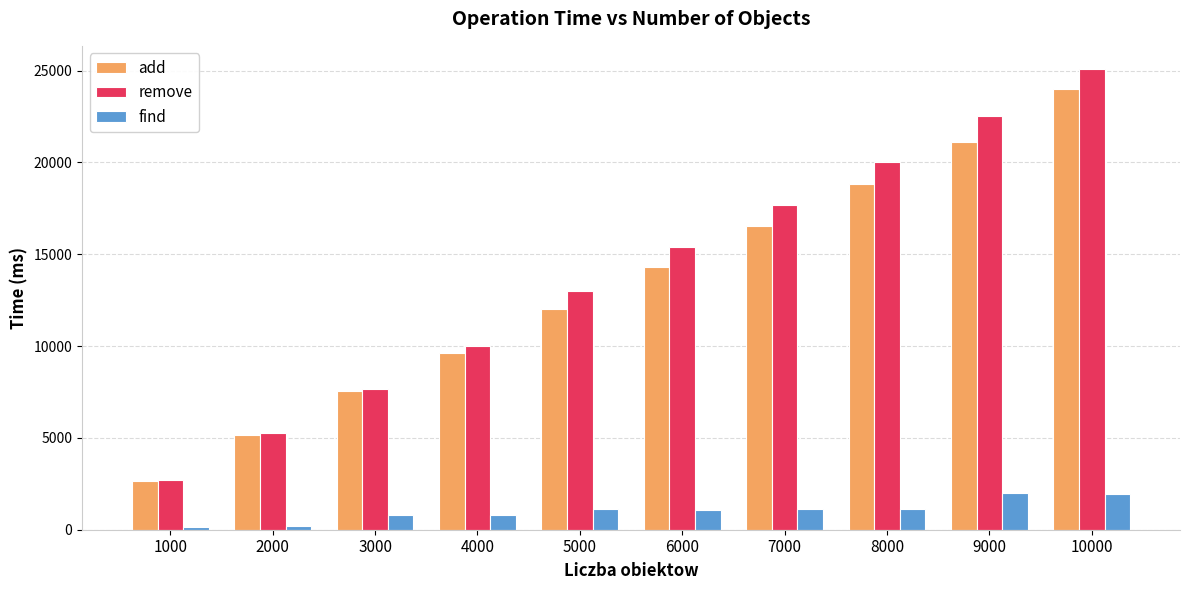

Rank the series by their maximum value, from lowest to highest.

find, add, remove